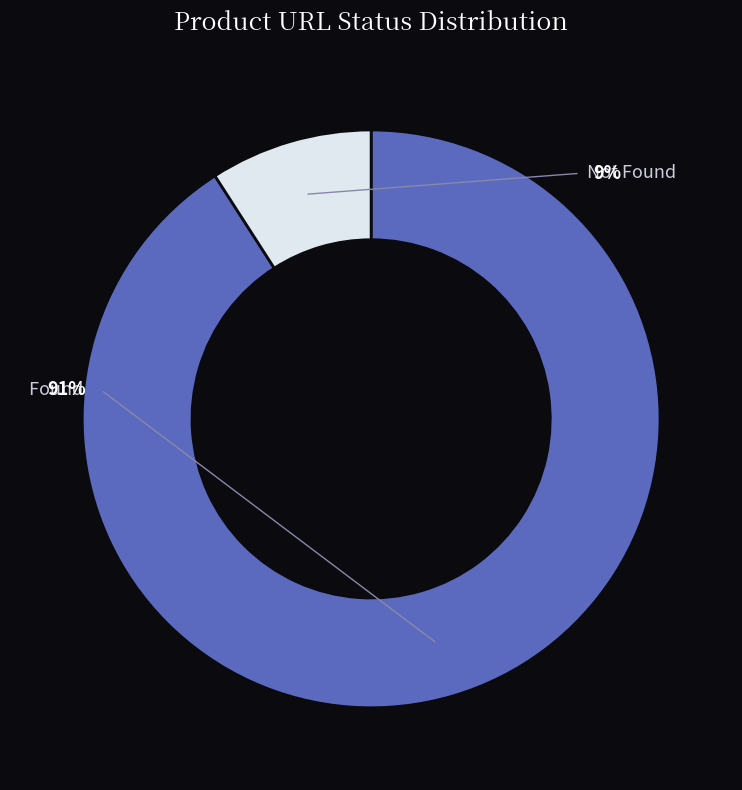

What percentage is the Not Found slice, to the nearest percent?

9%